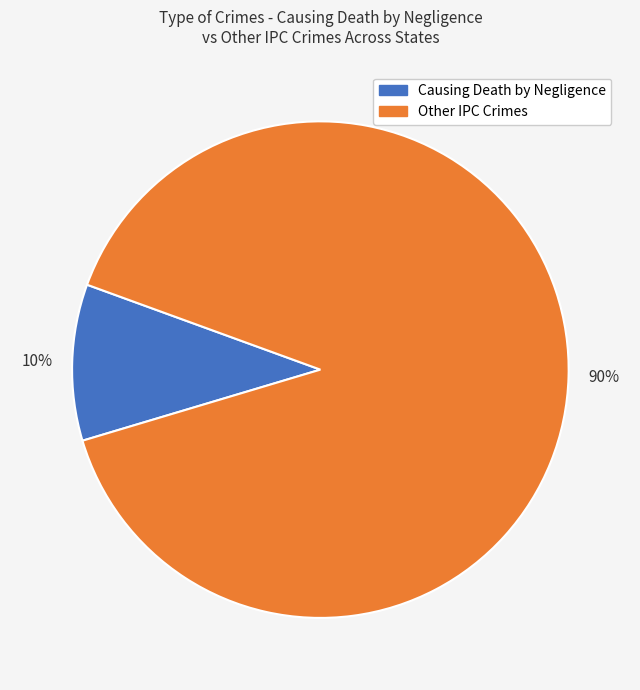

Count the number of slices in the pie.

2